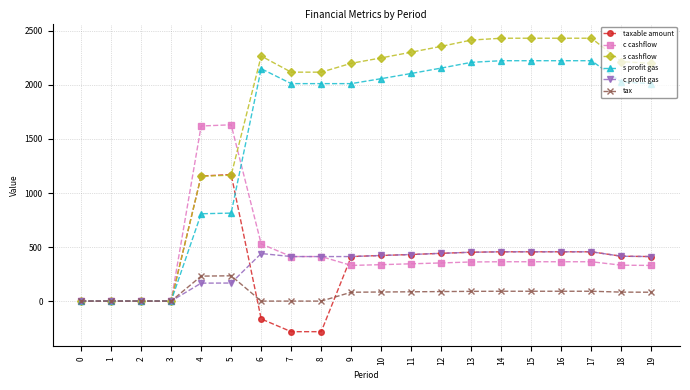

True or false: s cashflow has more than 0 points higher than both neighbors.

True